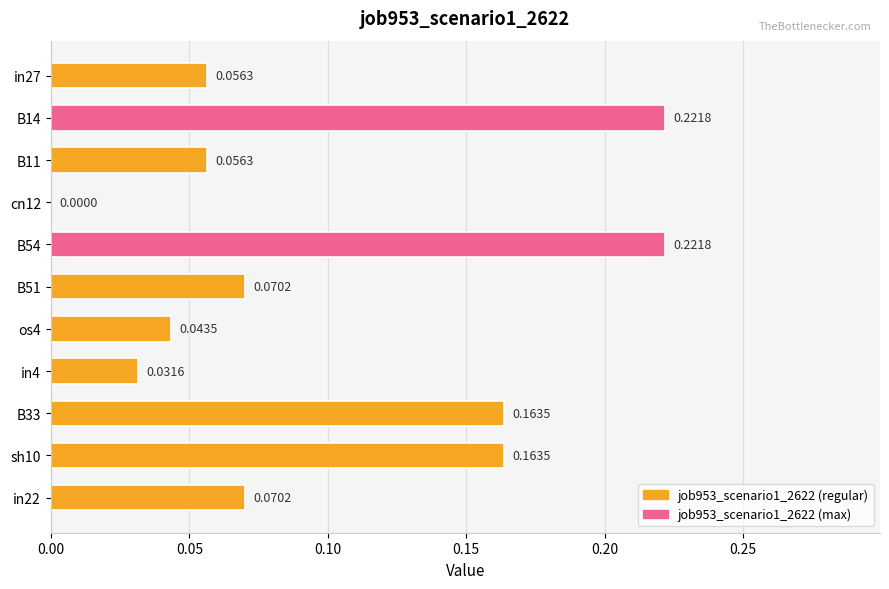

What is the sum of all values?

1.1